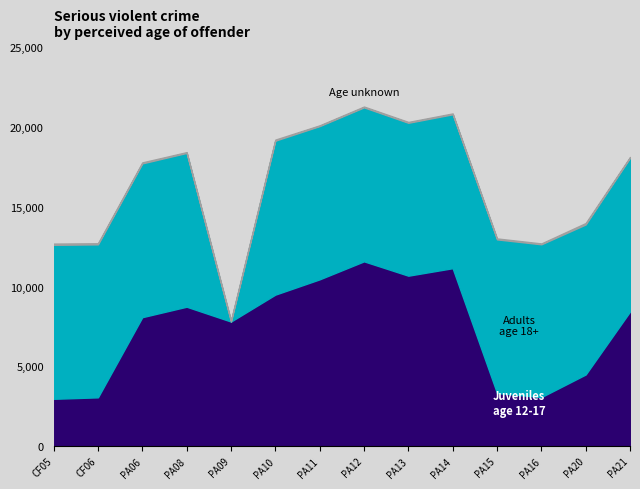

Where is the first local maximum for Adults age 18+?

PA08